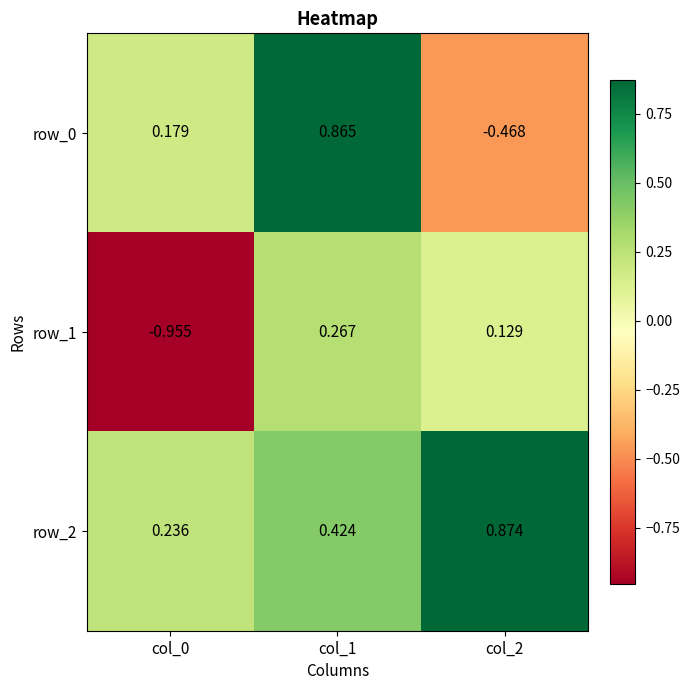

Is the value of row_1 at col_2 greater than the value of row_2 at col_2?

No